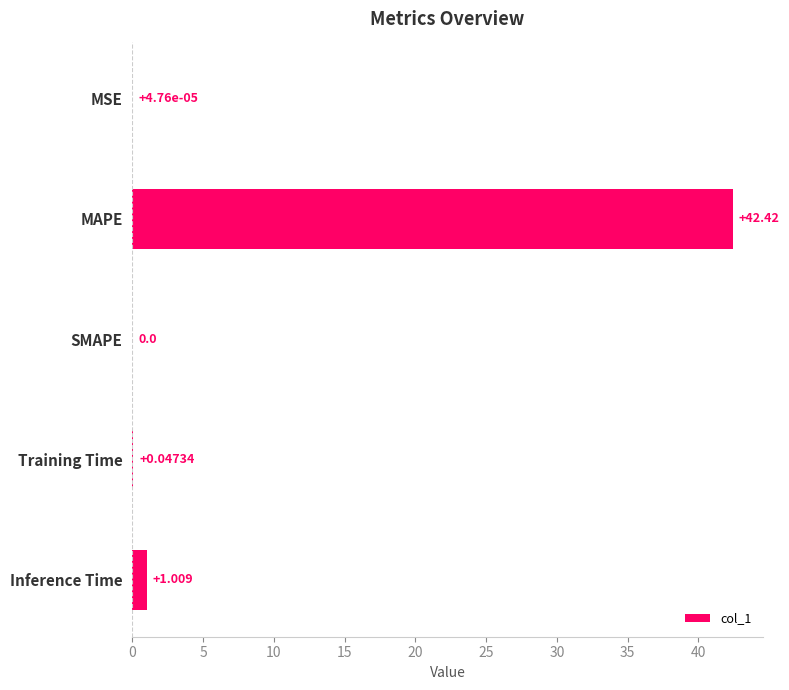

Which category has the highest value across all series?

MAPE